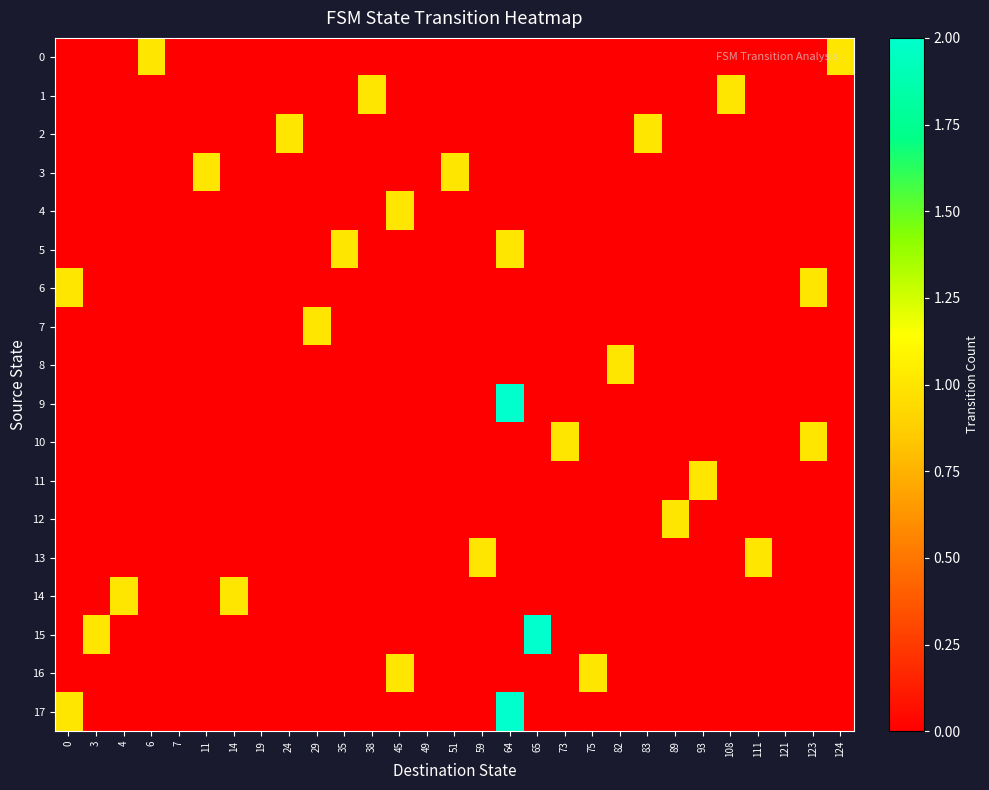

At which category is the sum across all series the highest?

64